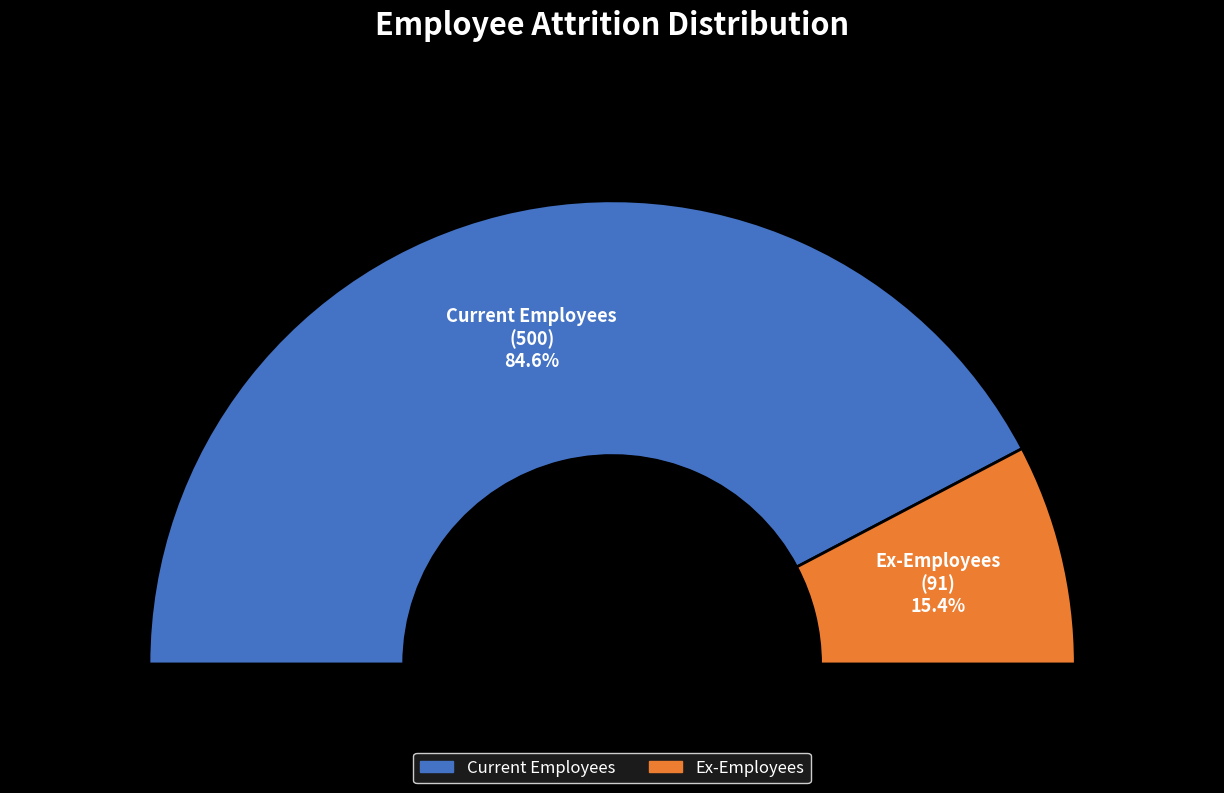

How much of the chart is everything except Current Employees?

15.4%